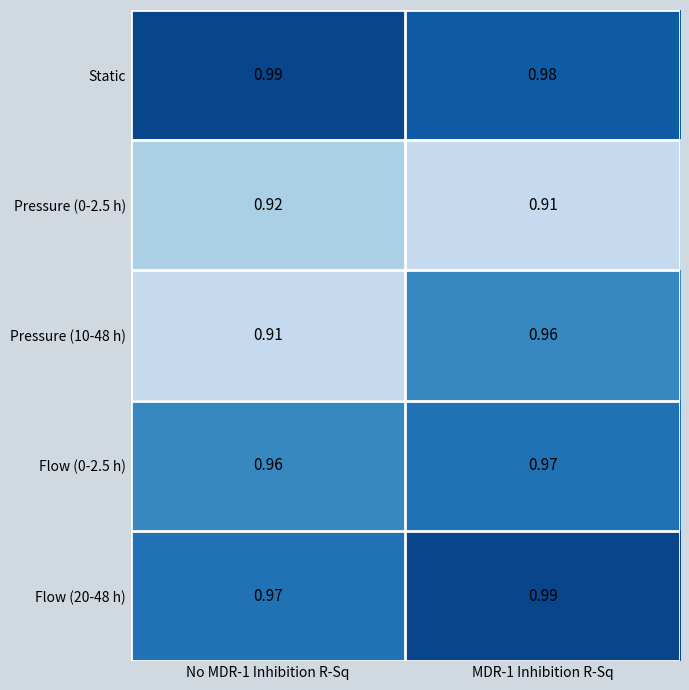

Which series has the largest total across all categories?

Static